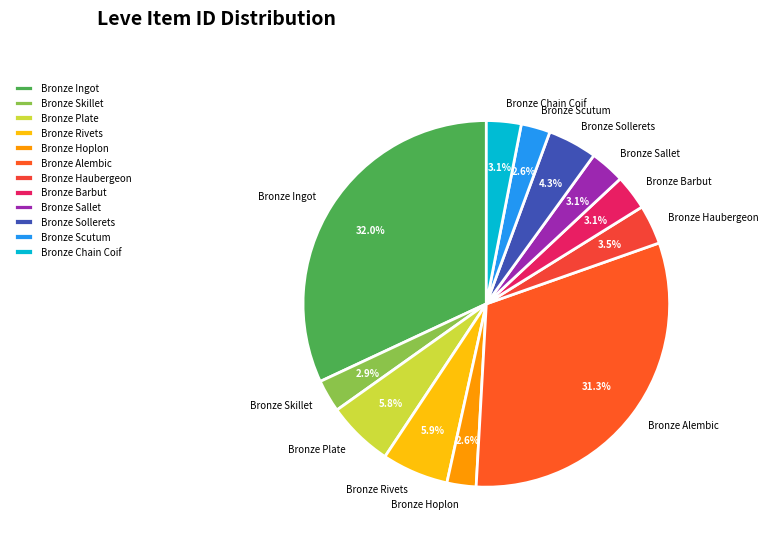

Is Bronze Rivets the majority of the pie?

No